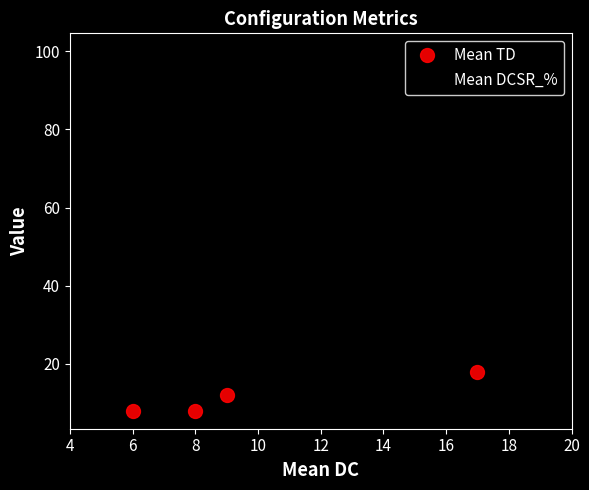

Rank the series by their average value, from lowest to highest.

Mean TD, Mean DCSR_%